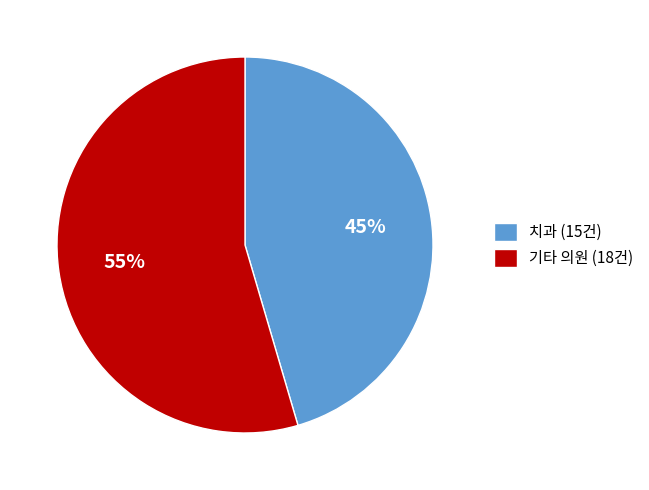

How many segments does this pie chart have?

2